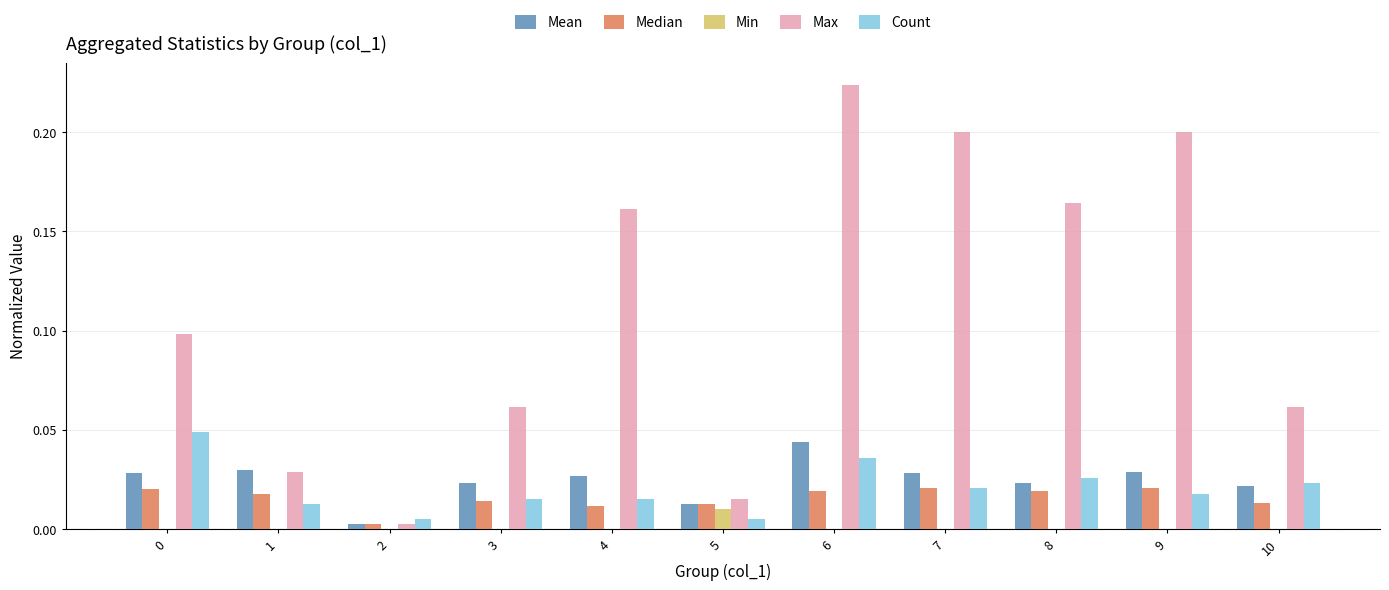

Which series has the largest total across all categories?

Max